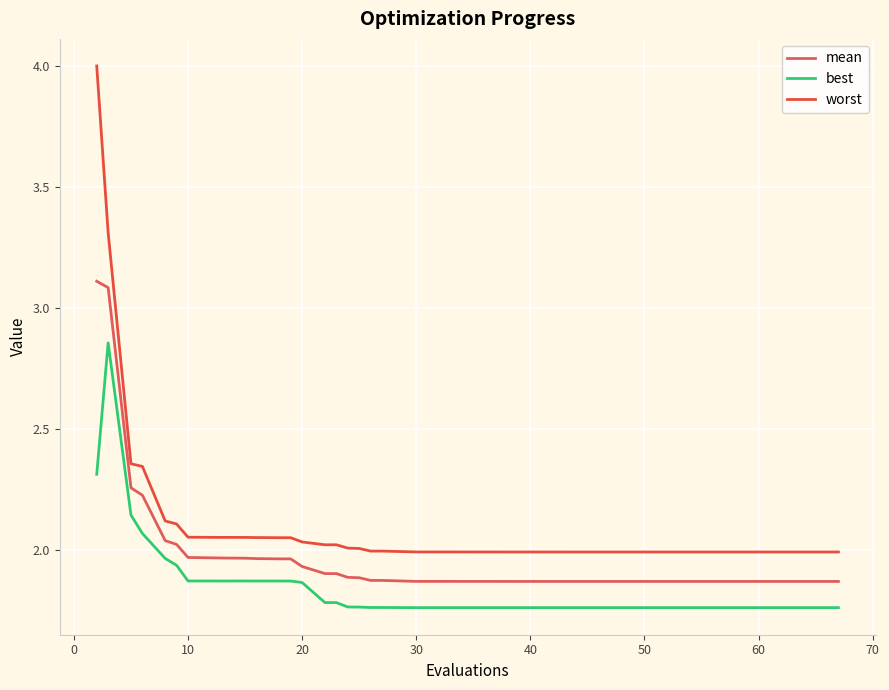

How many lines are shown in the chart?

3